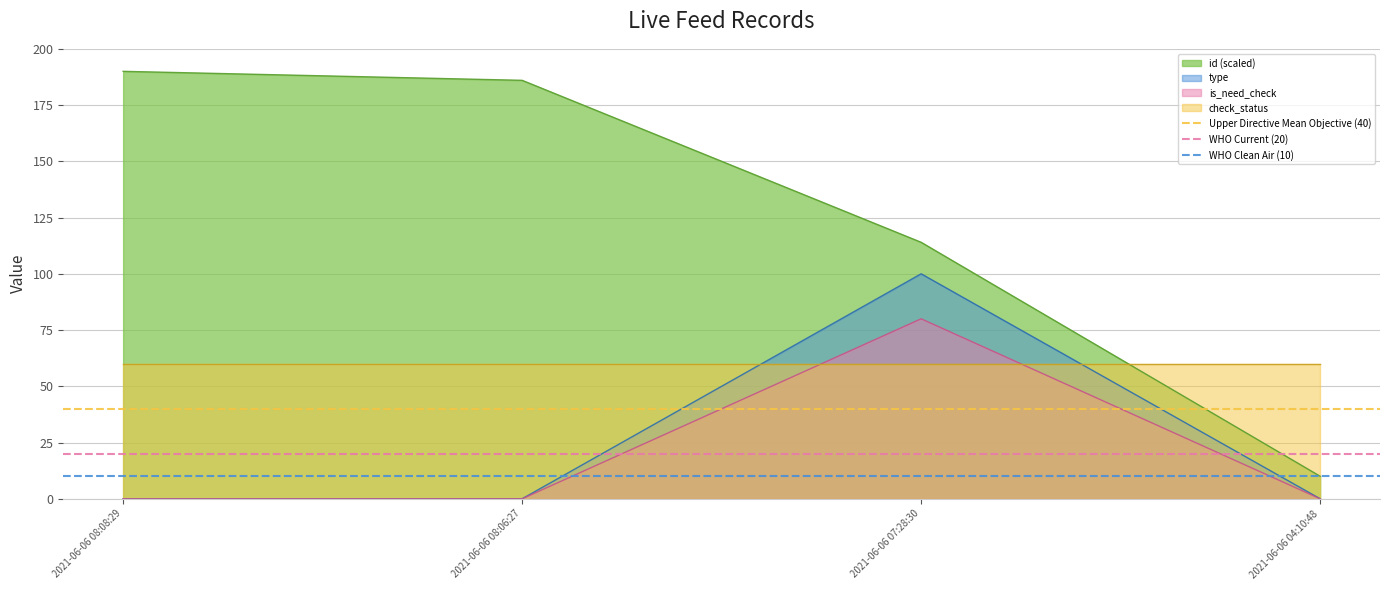

True or false: id (scaled) and is_need_check cross at least once.

False